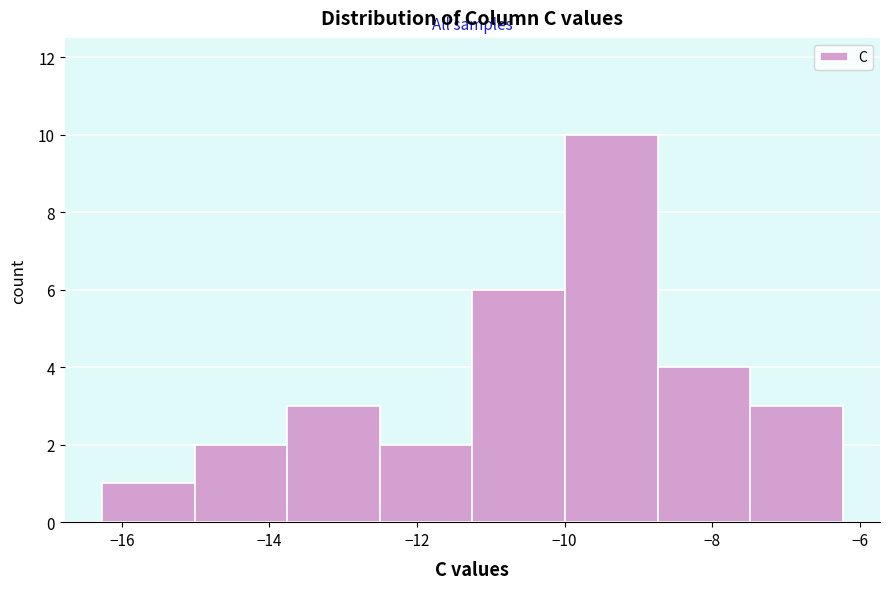

What is the height of the bar covering -12.6 to -11.2 on the x-axis? Neither the bar edges nor the heights are printed on the chart, so give them approximately, as read against the axes.

2